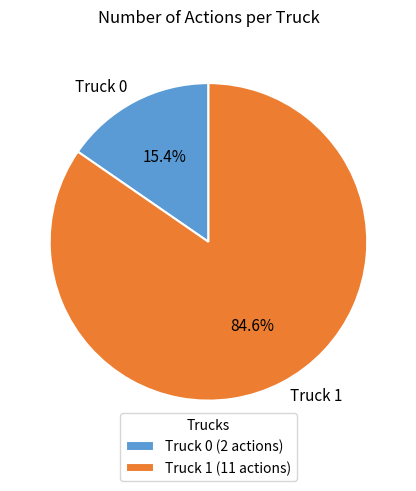

Which category accounts for the majority?

Truck 1